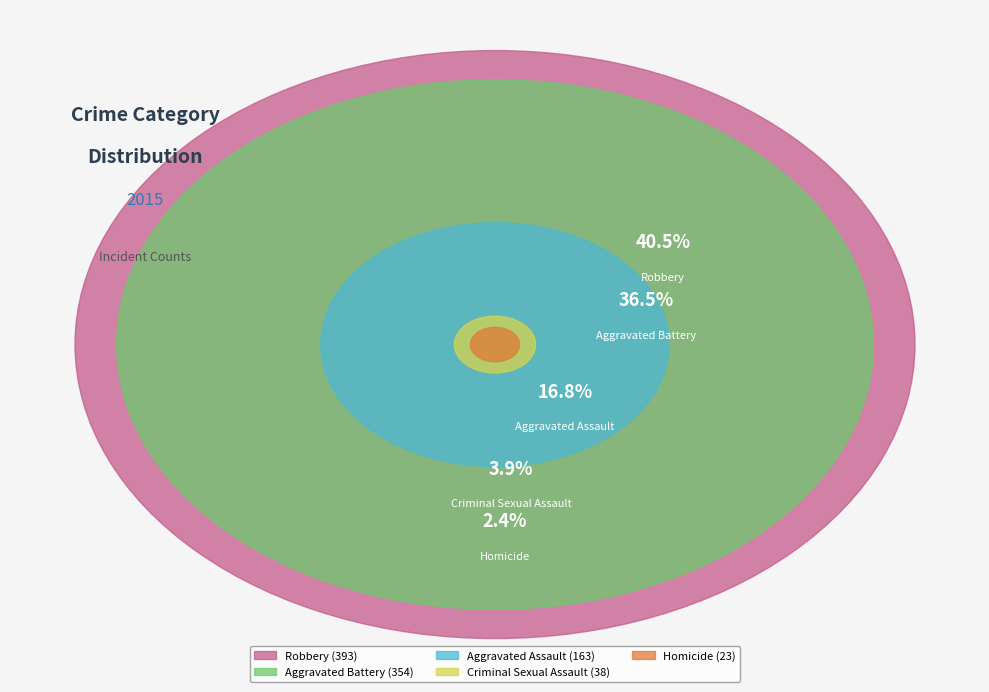

Which has a higher value, Aggravated Battery or Criminal Sexual Assault?

Aggravated Battery